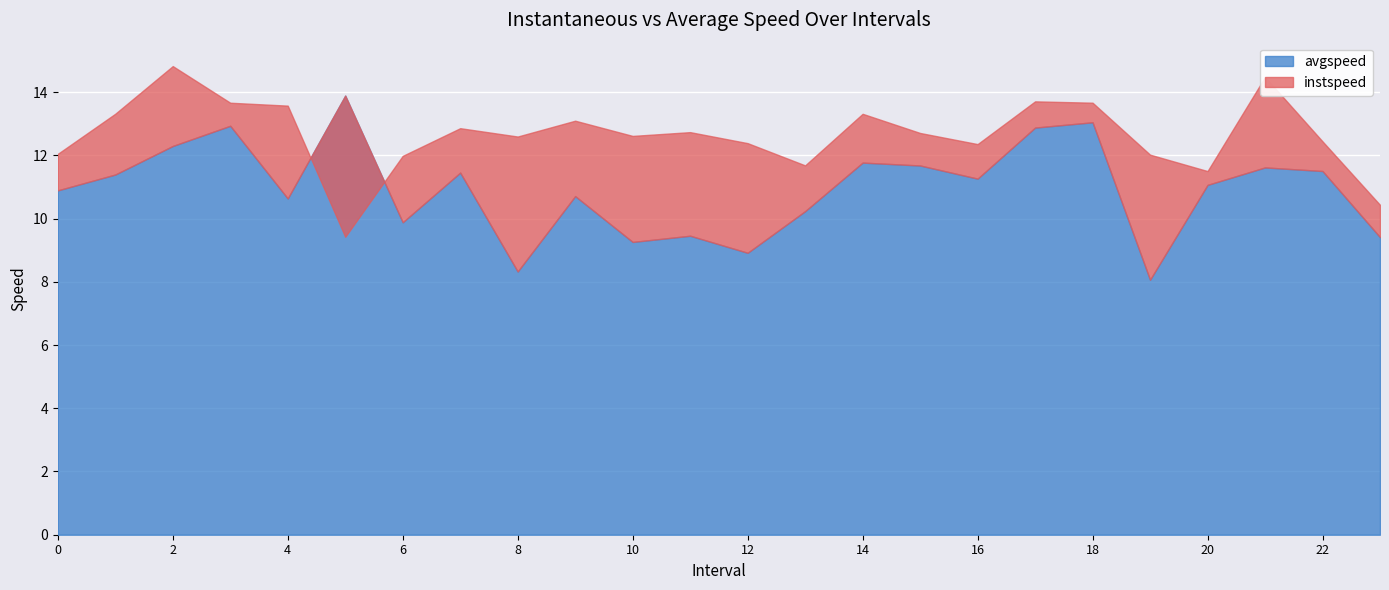

How many distinct data groups are displayed?

2